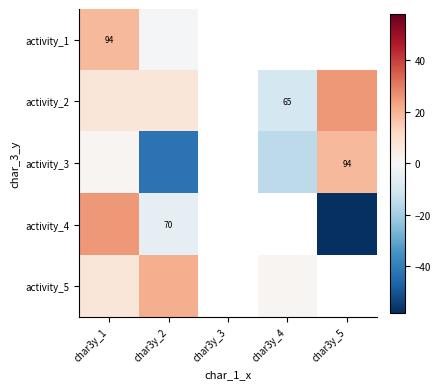

Which label corresponds to the smallest value in the chart?

char3y_5